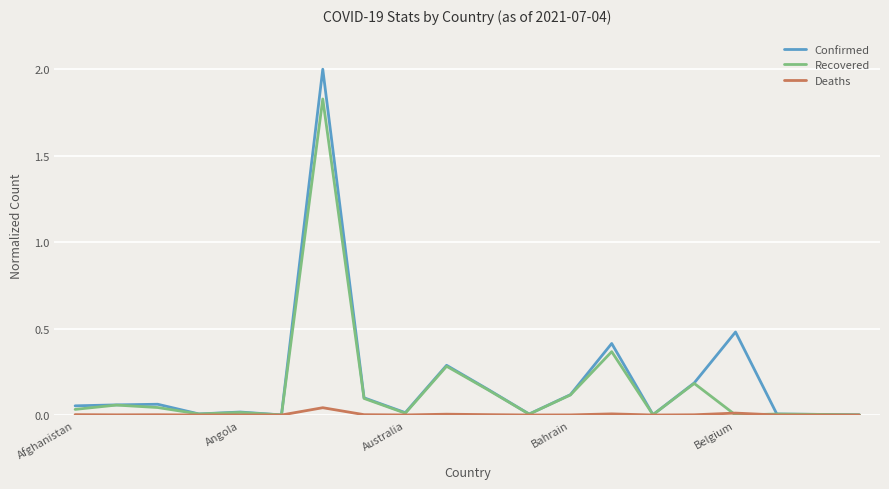

What is the greatest value displayed?

2.0